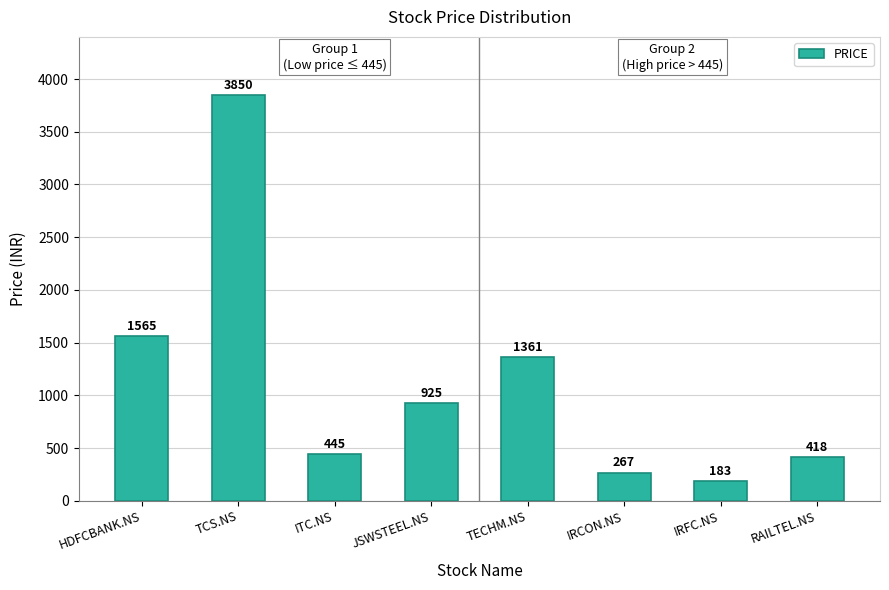

Read the value at JSWSTEEL.NS.

925